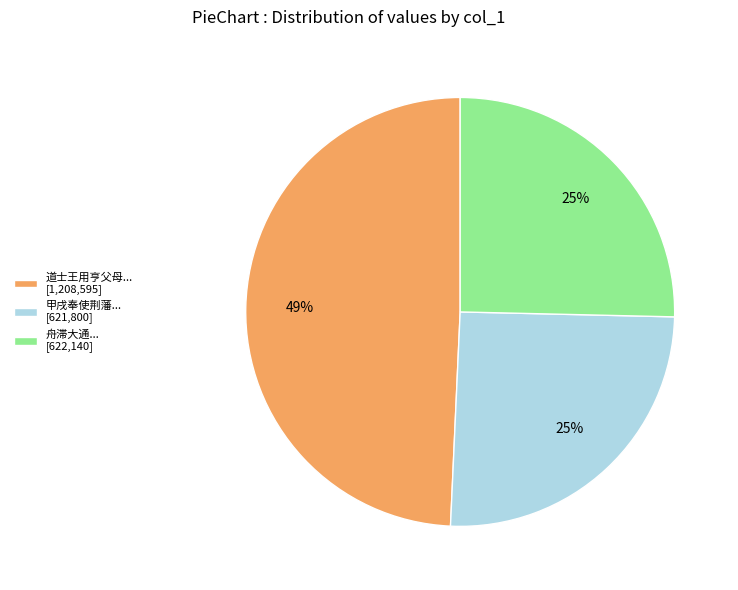

How many segments does this pie chart have?

3